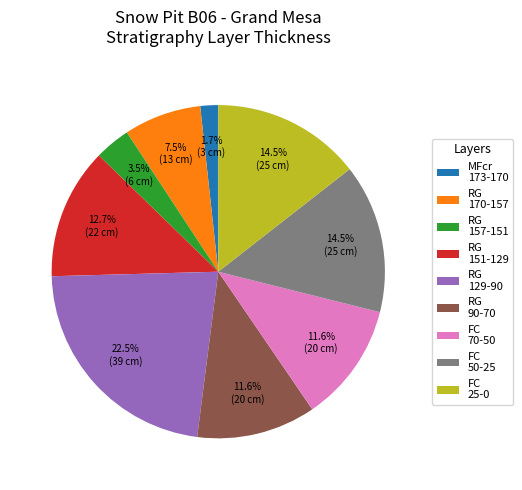

Which category has the biggest portion of the pie?

RG 129-90